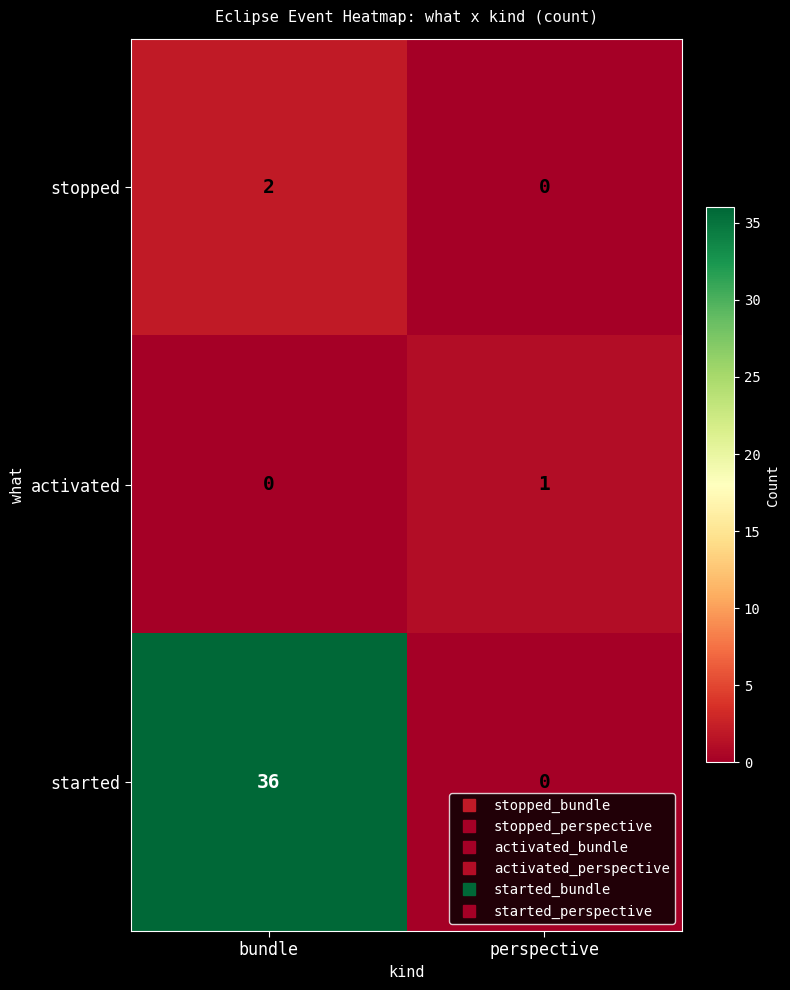

Which series has the largest total across all categories?

started